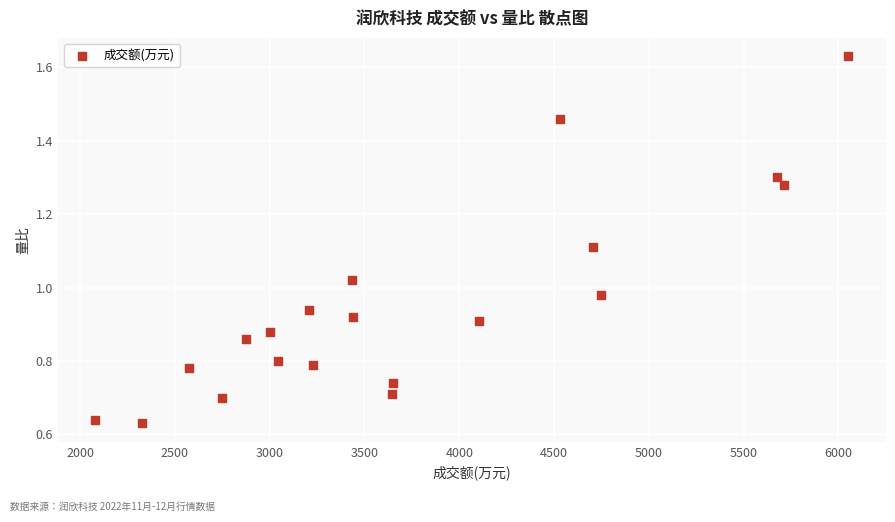

Count the number of points in this scatter plot.

20